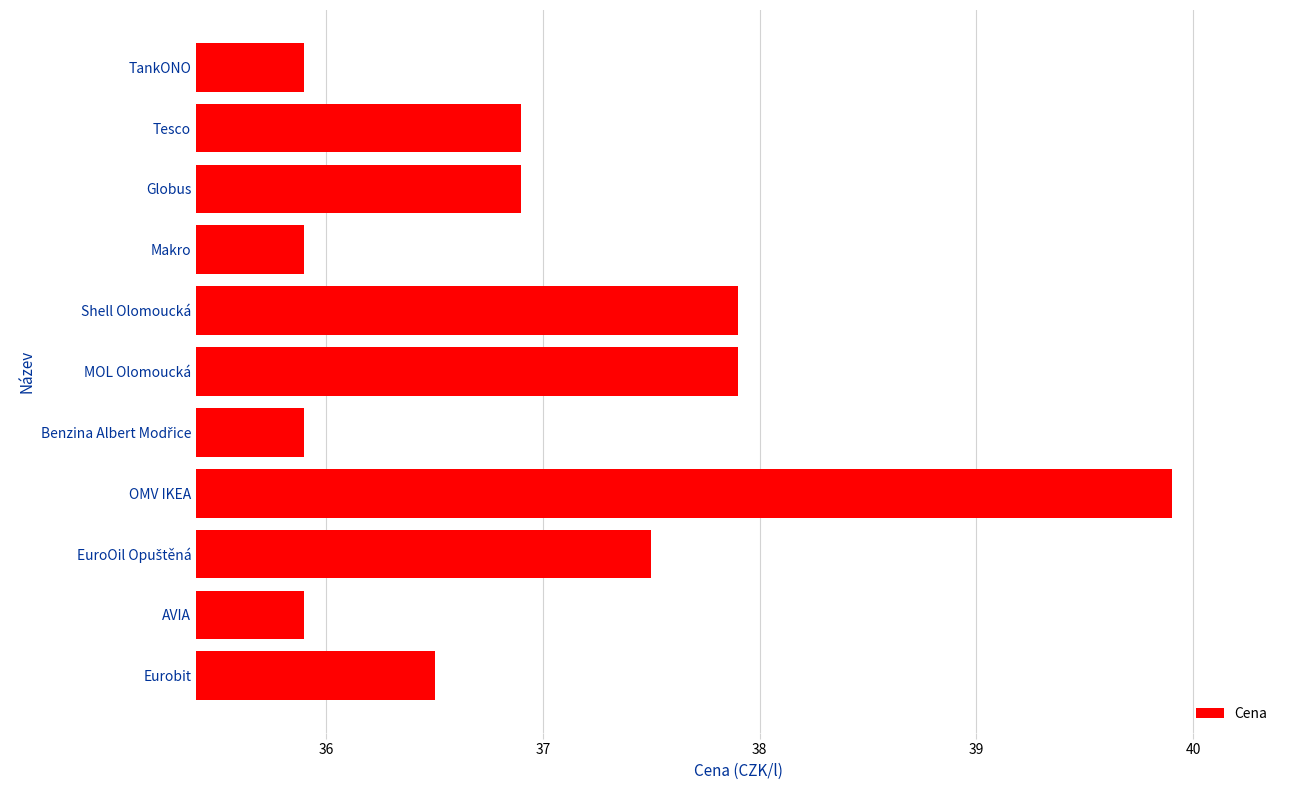

What is the difference between the values at Eurobit and OMV IKEA?

3.4